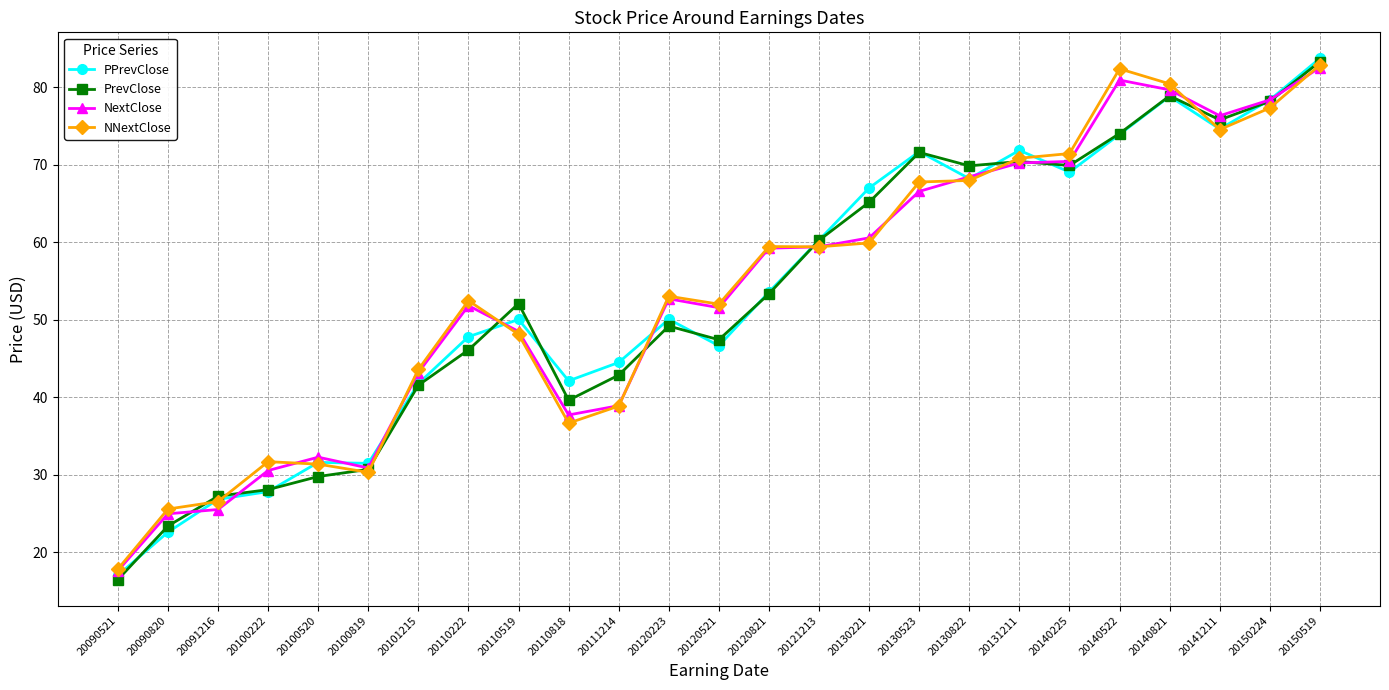

What is the value of the NNextClose point at the 9th from the left?

48.1